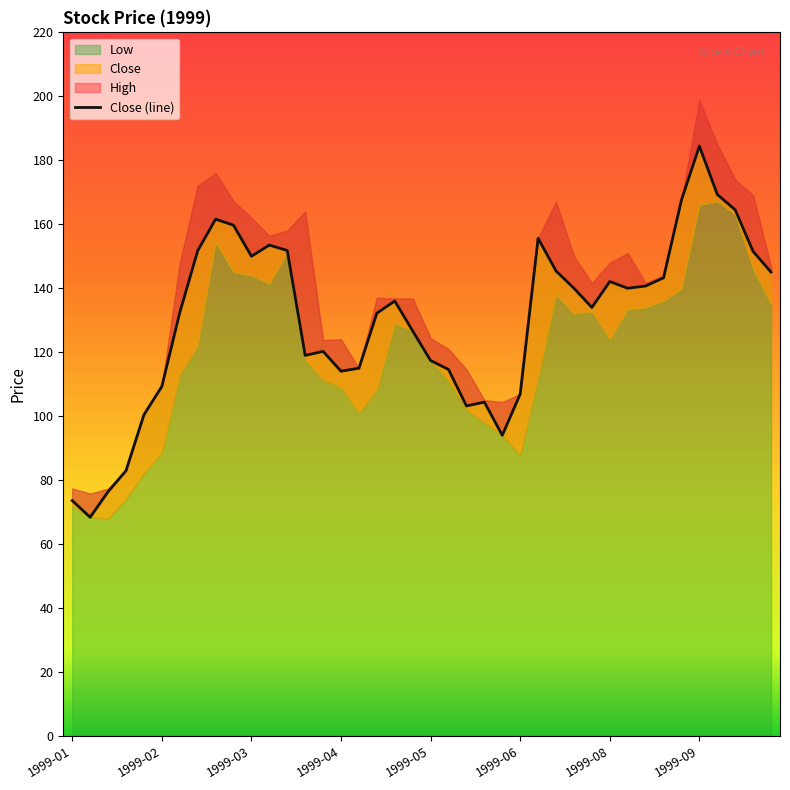

Reading left to right, extract all data points from this chart.

73.6	68.4	76.4	82.9	100.4	109.3	132.4	151.7	161.6	159.7	150.0	153.5	151.8	119.0	120.3	114.1	115.0	132.2	136.0	126.7	117.4	114.6	103.2	104.4	94.0	106.9	155.6	145.4	140.0	134.0	142.1	140.0	140.7	143.3	167.6	184.4	169.3	164.5	151.5	145.0